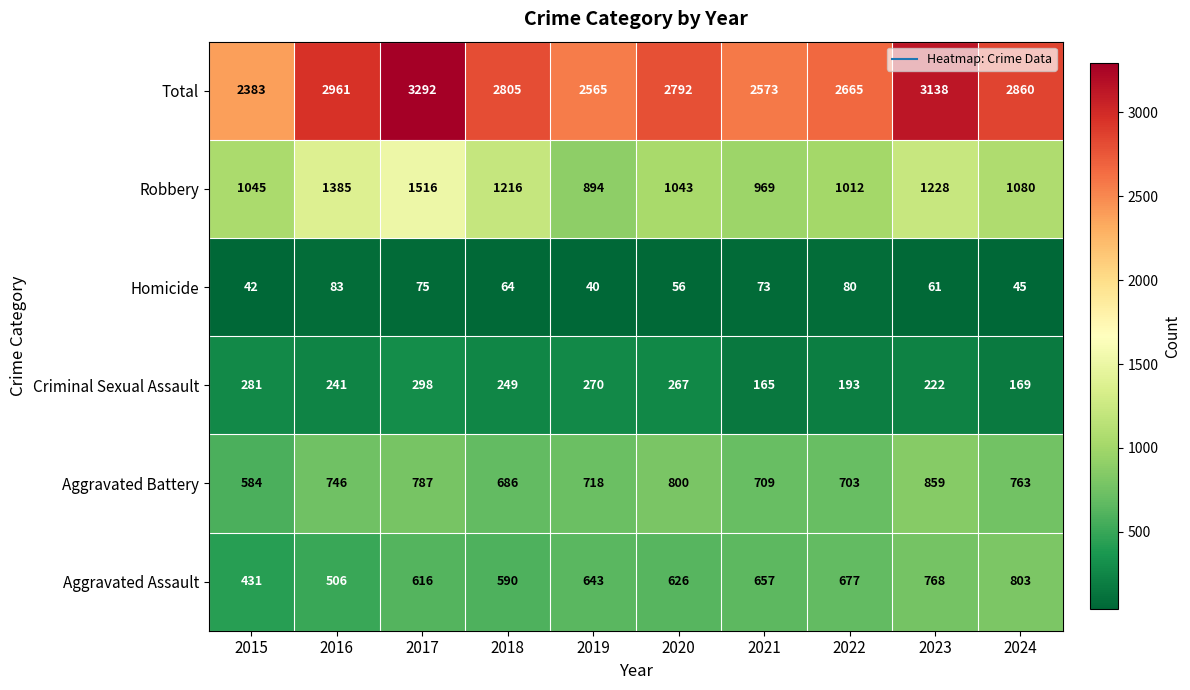

At which label does Criminal Sexual Assault first exceed 249?

2015